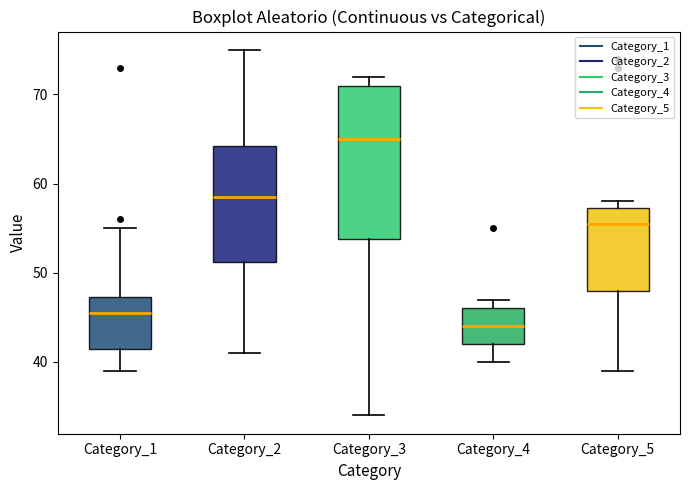

Reading left to right, transcribe this box plot: for each box, give where its median line is, the range the box spans, and where its two whiskers end, as read against the y-axis. The values are not printed on the chart, so give them approximately, as read against the axis.

Category_1: median 46, box 42 to 47, whiskers 39 to 55
Category_2: median 59, box 51 to 64, whiskers 41 to 75
Category_3: median 65, box 54 to 71, whiskers 34 to 72
Category_4: median 44, box 42 to 46, whiskers 40 to 47
Category_5: median 56, box 48 to 57, whiskers 39 to 58